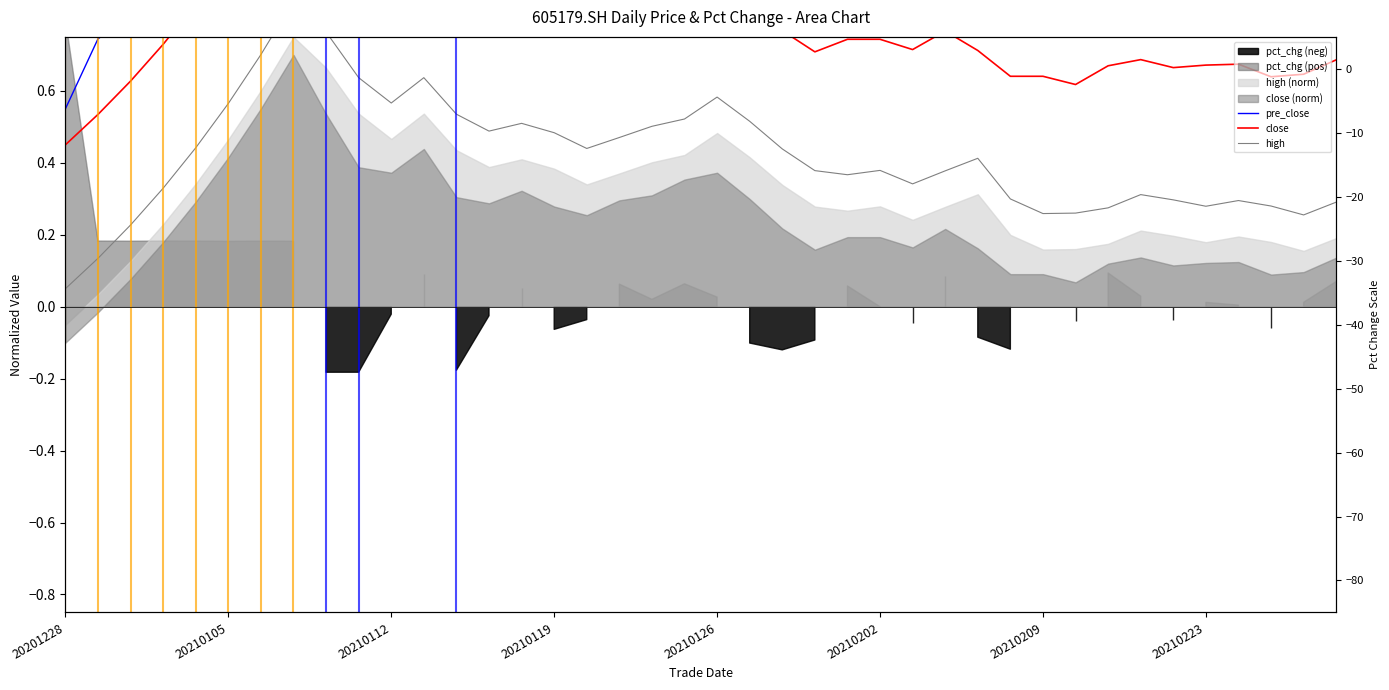

The close series shows 0.4 at 22. True or false?

False